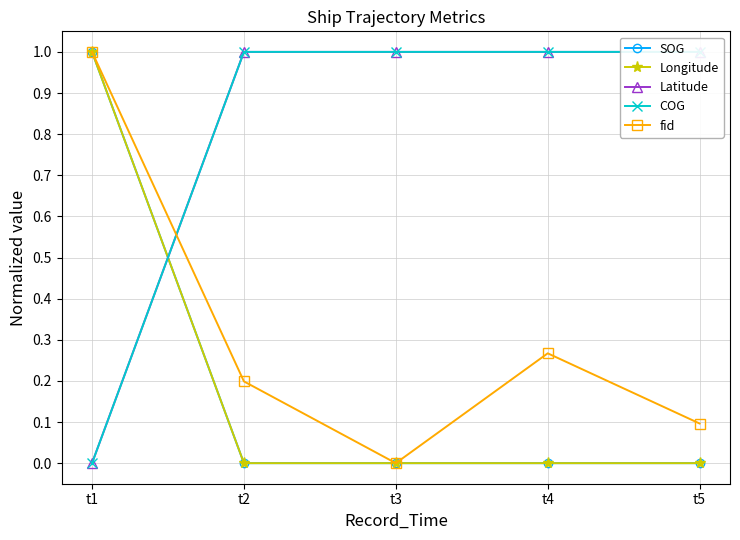

Is it true that SOG equals 0.5 at t5?

False